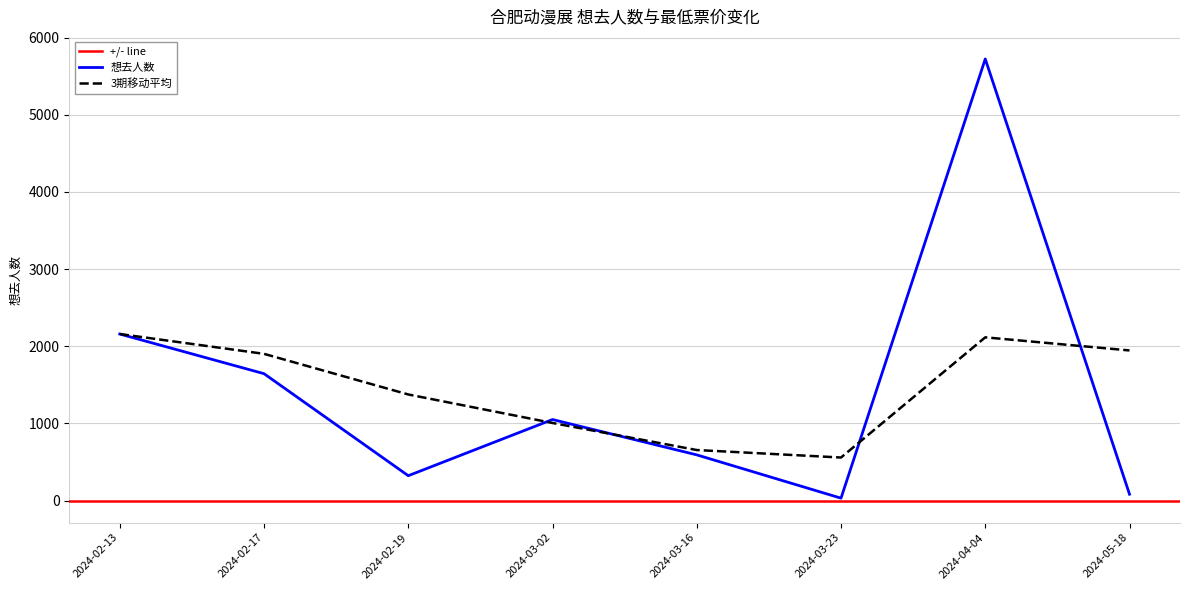

What is the change in value from 2024-02-17 to 2024-04-04?

+4078